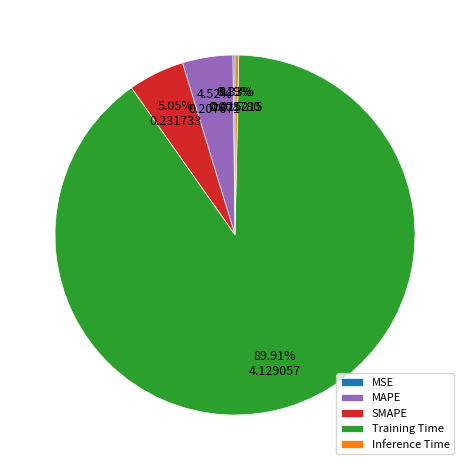

The Training Time slice represents 90% of the pie. True or false?

True